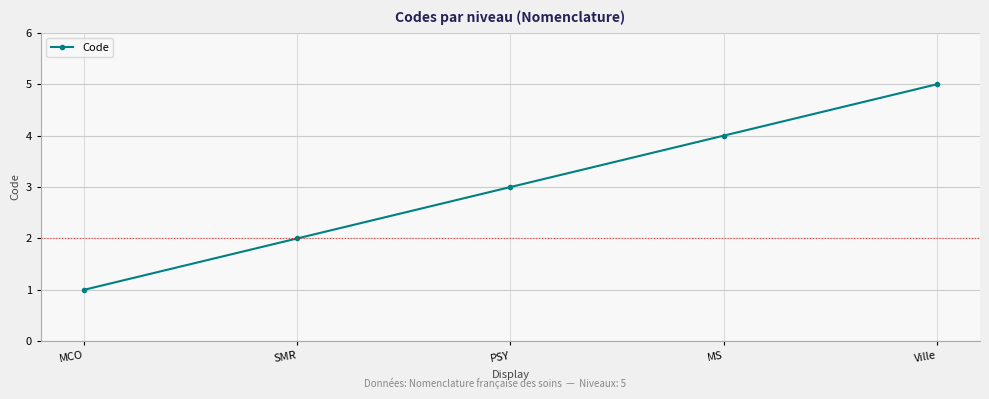

What position from the right is PSY?

3